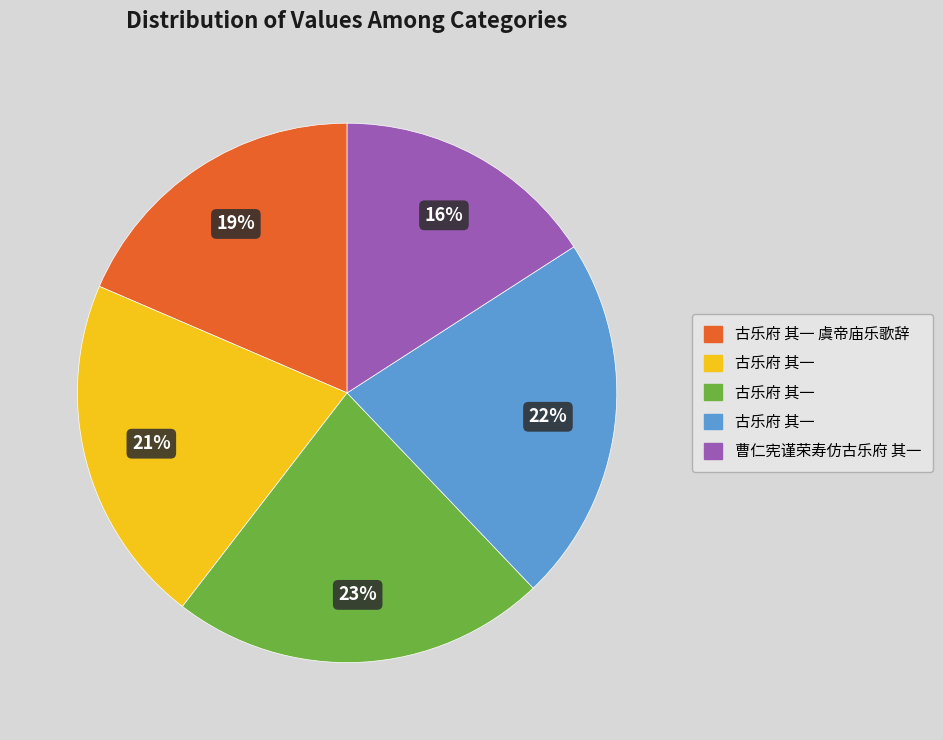

Is there any slice that represents more than half of the pie?

No